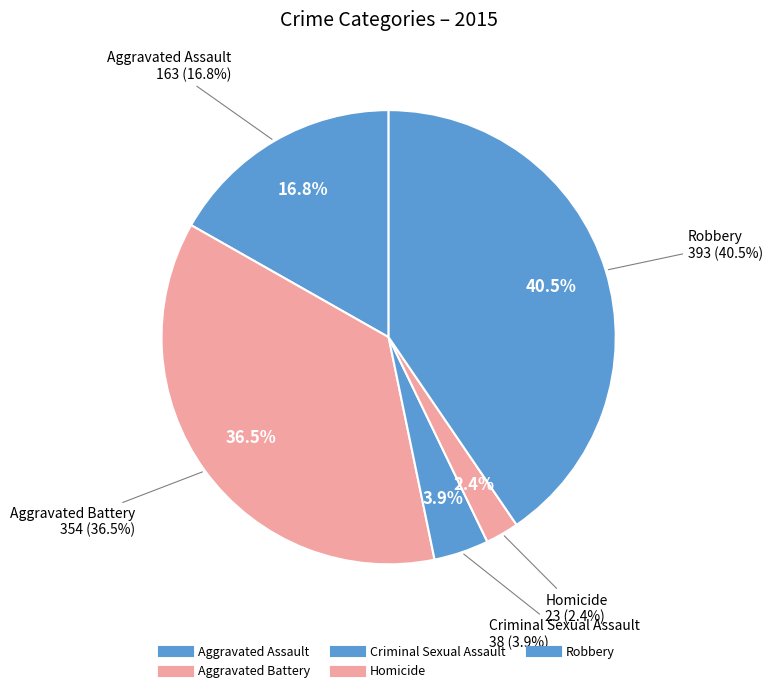

Does Aggravated Assault represent more than half of the total?

No